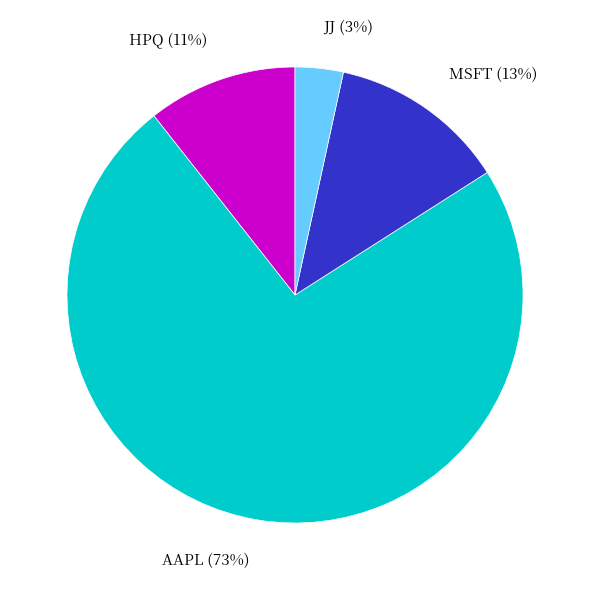

Does any single category account for the majority?

Yes